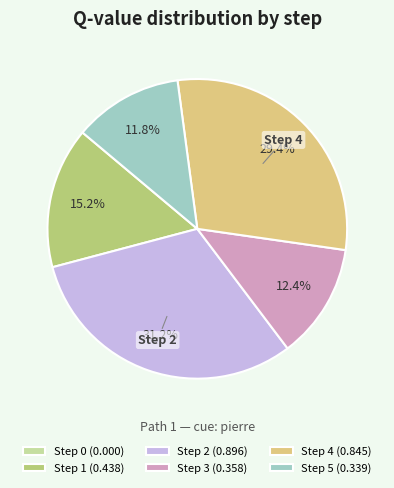

Which has a higher value, Step 2 or Step 1?

Step 2